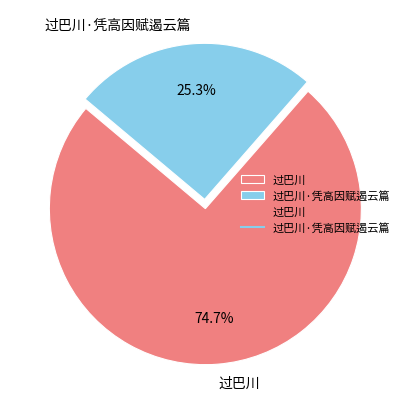

To the nearest percent, what portion does 过巴川·凭高因赋遏云篇 represent?

25%